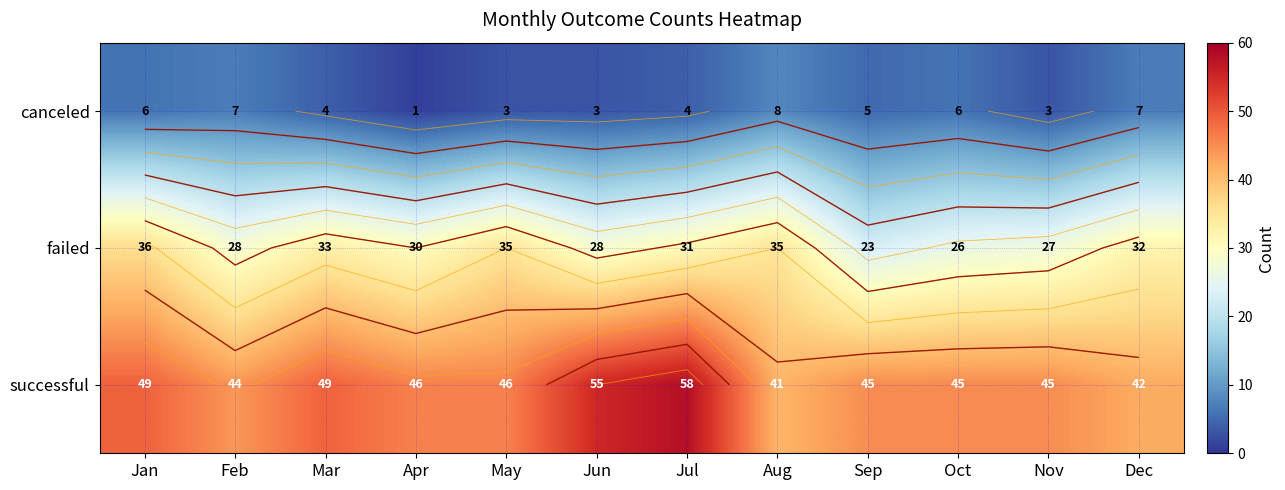

What is the difference between the maximum and minimum values in the successful series?

17